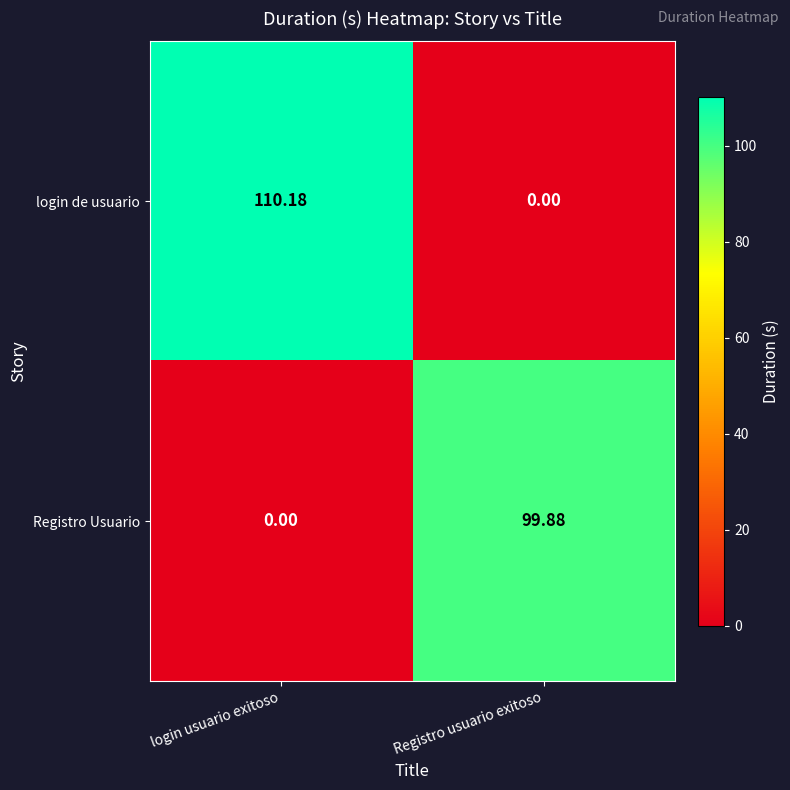

Which series changed the most between login usuario exitoso and Registro usuario exitoso?

login de usuario